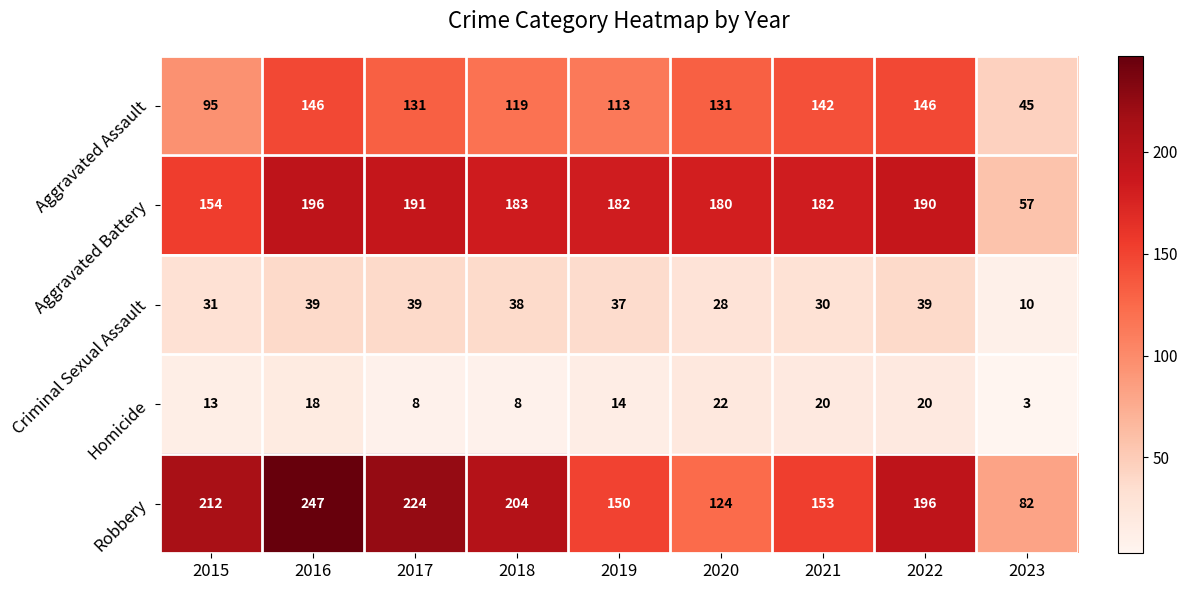

Where does the Aggravated Battery series first go above 182?

2016